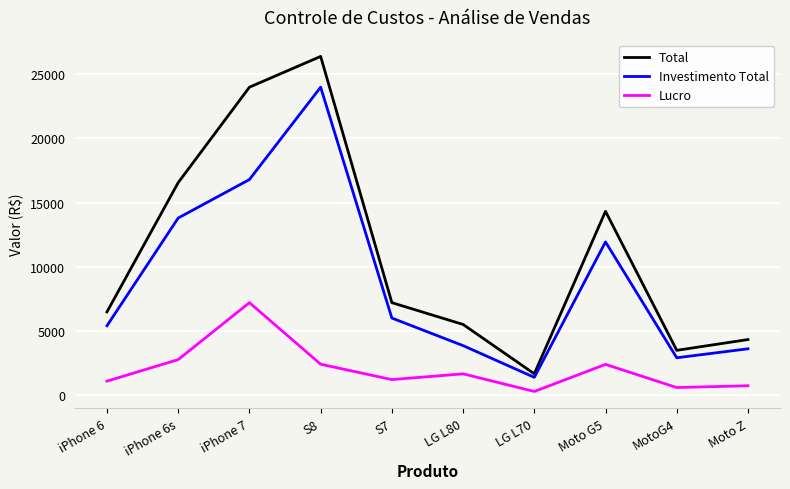

What is the average value of the Lucro series?

2025.3